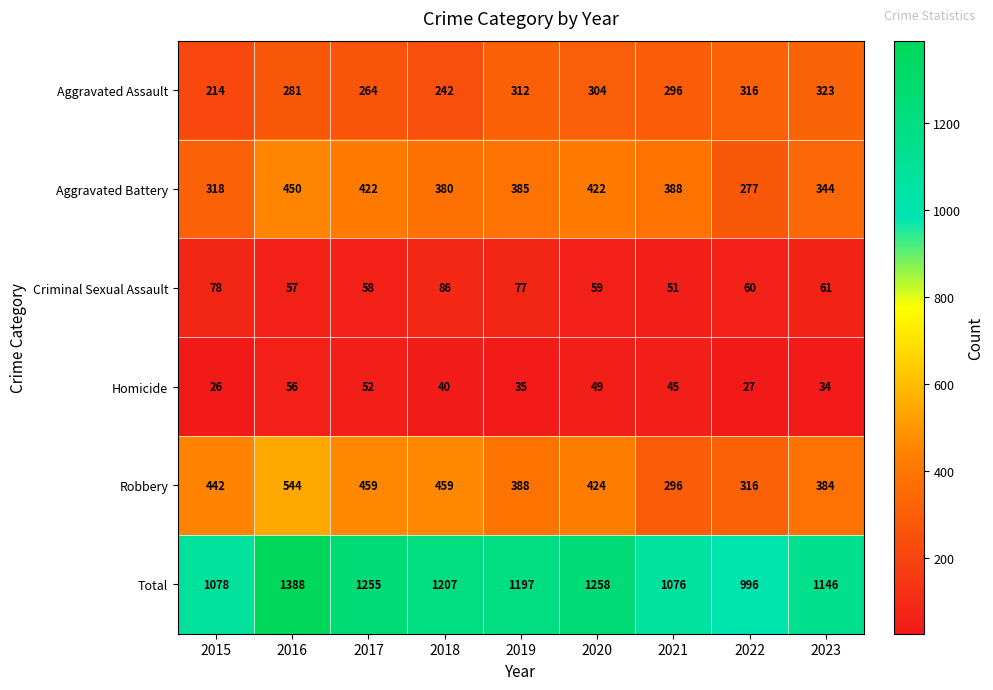

Which series changed the most between 2018 and 2023?

Aggravated Assault